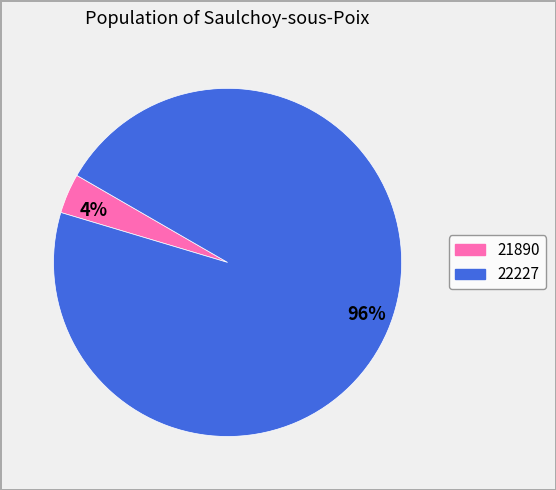

Is the sum of 21890 and 22227 greater than half?

Yes